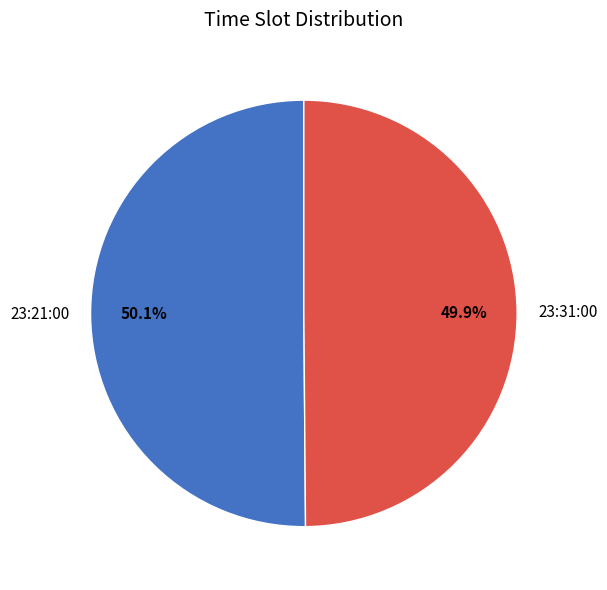

Is it true that 23:31:00 is 50% of the pie?

True